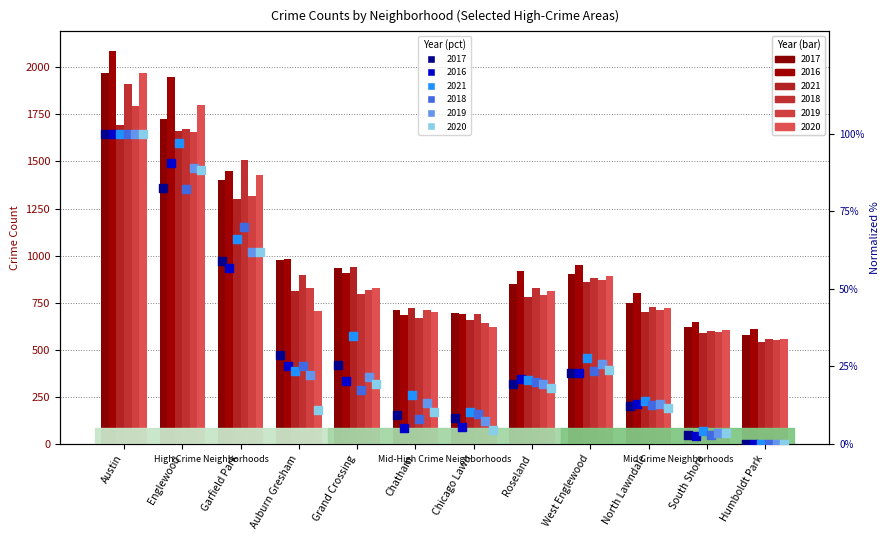

Which series has the largest total across all categories?

2016